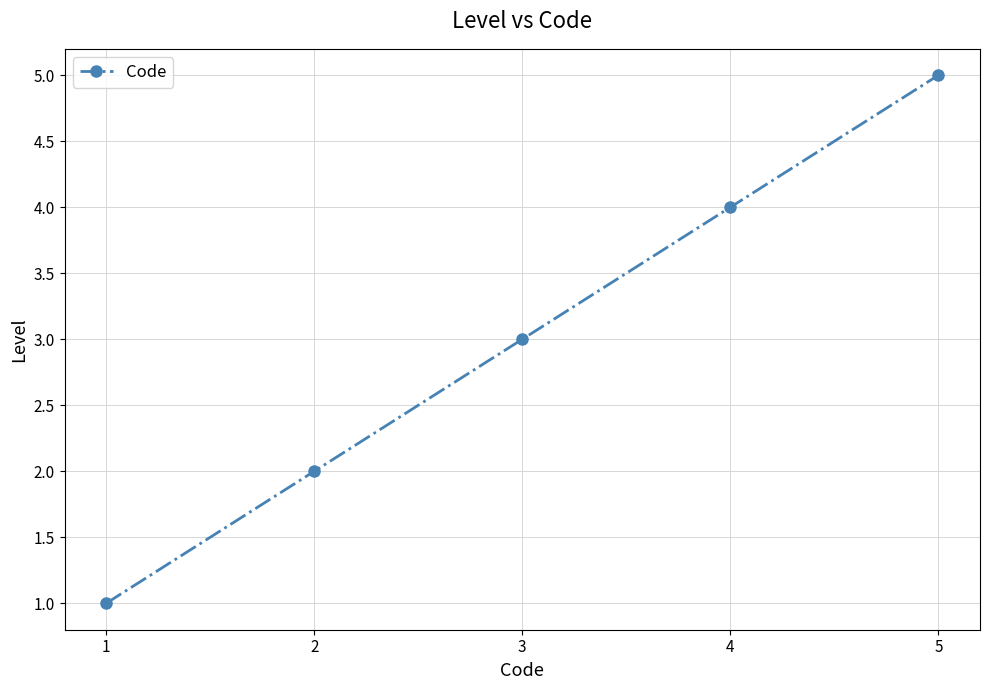

Reading left to right, list all the values displayed in this chart.

1	2	3	4	5